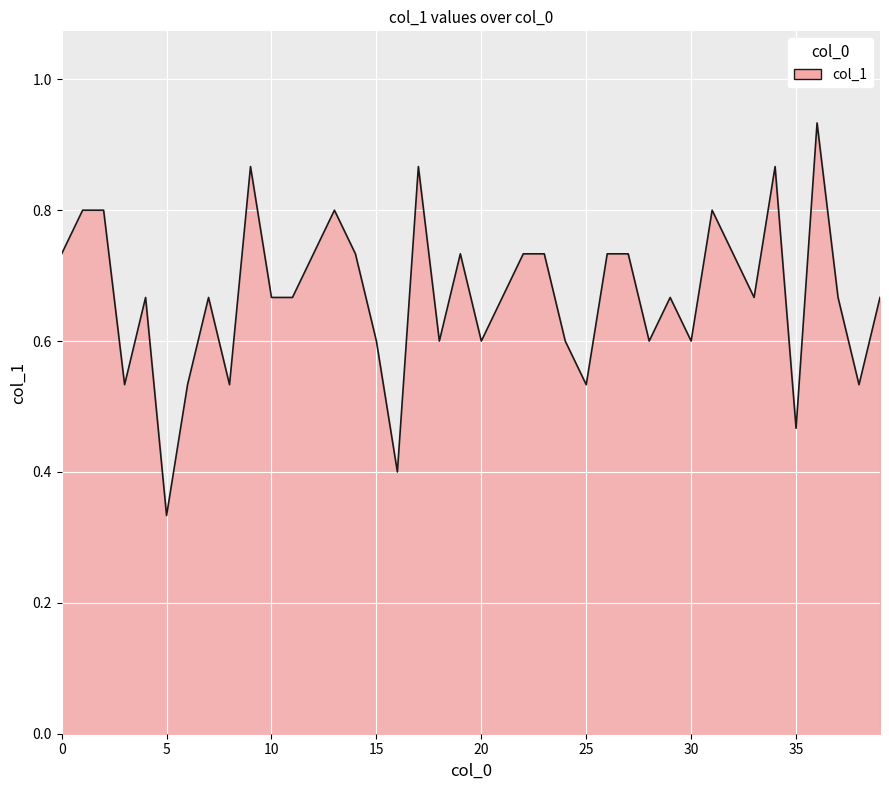

True or false: the data has more than 0 interior local peaks.

True